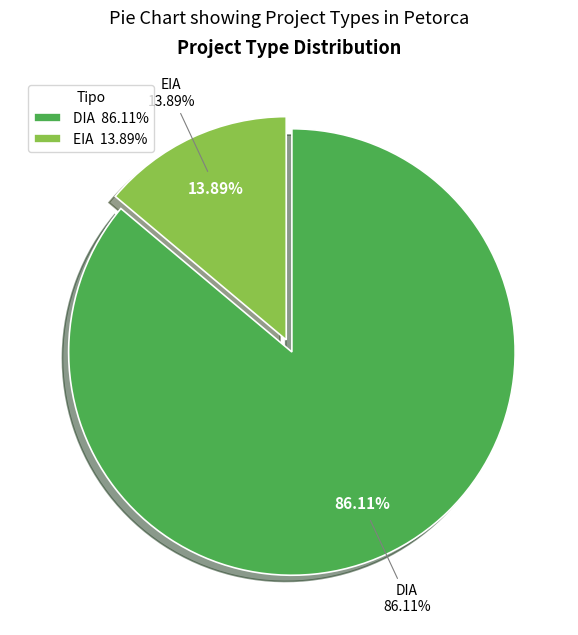

Which slice represents more than half of the pie?

DIA